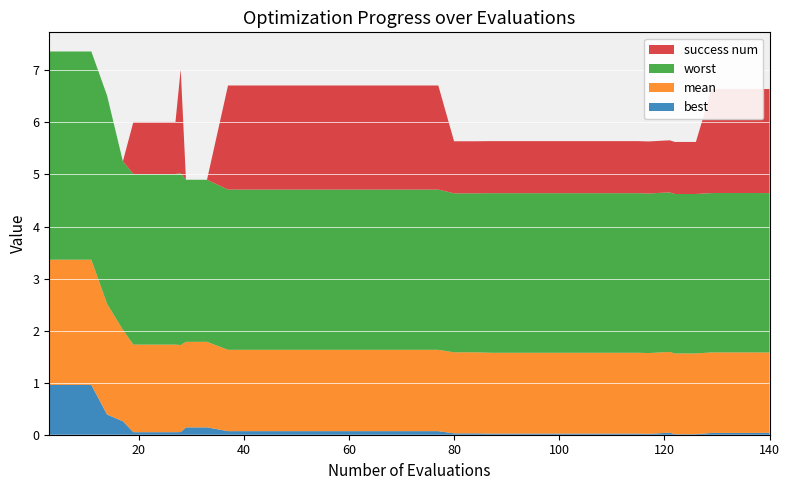

Reading left to right, extract all data points from this chart.

mean: 2.4	2.4	2.4	2.1	1.8	1.7	1.7	1.7	1.7	1.6	1.6	1.6	1.6	1.6	1.6	1.6	1.6	1.6	1.6	1.6	1.6	1.6	1.6	1.6	1.6	1.6	1.6	1.6	1.6	1.6	1.6	1.6	1.6	1.6	1.6	1.6	1.5	1.5	1.5	1.5
best: 1.0	1.0	1.0	0.4	0.3	0.0	0.0	0.0	0.1	0.1	0.1	0.1	0.1	0.1	0.1	0.1	0.1	0.1	0.1	0.1	0.1	0.1	0.0	0.0	0.0	0.0	0.0	0.0	0.0	0.0	0.0	0.0	0.0	0.0	0.0	0.0	0.0	0.0	0.0	0.0
worst: 4.0	4.0	4.0	4.0	3.2	3.3	3.3	3.3	3.3	3.1	3.1	3.1	3.1	3.1	3.1	3.1	3.1	3.1	3.1	3.1	3.1	3.1	3.1	3.1	3.1	3.1	3.1	3.1	3.1	3.1	3.1	3.1	3.1	3.1	3.1	3.1	3.1	3.1	3.1	3.1
success num: 0.0	0.0	0.0	0.0	0.0	1.0	1.0	1.0	2.0	0.0	0.0	2.0	2.0	2.0	2.0	2.0	2.0	2.0	2.0	2.0	2.0	2.0	1.0	1.0	1.0	1.0	1.0	1.0	1.0	1.0	1.0	1.0	1.0	1.0	1.0	1.0	2.0	2.0	2.0	2.0